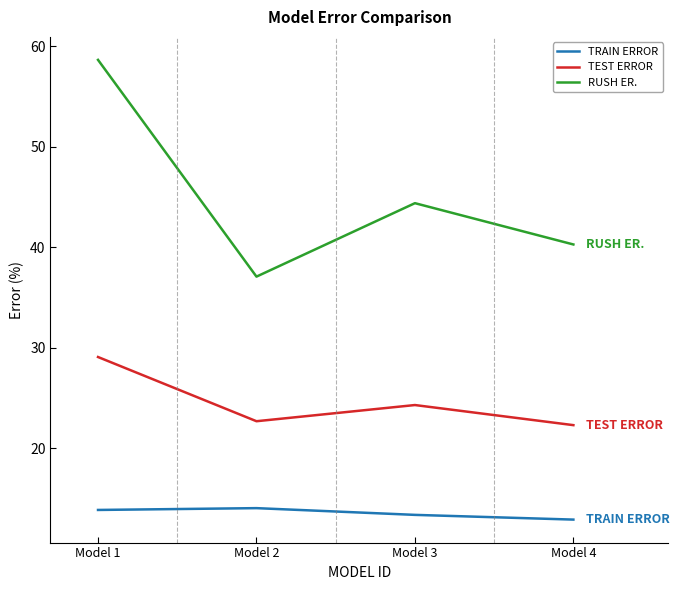

True or false: RUSH ER. and TRAIN ERROR intersect in this chart.

False